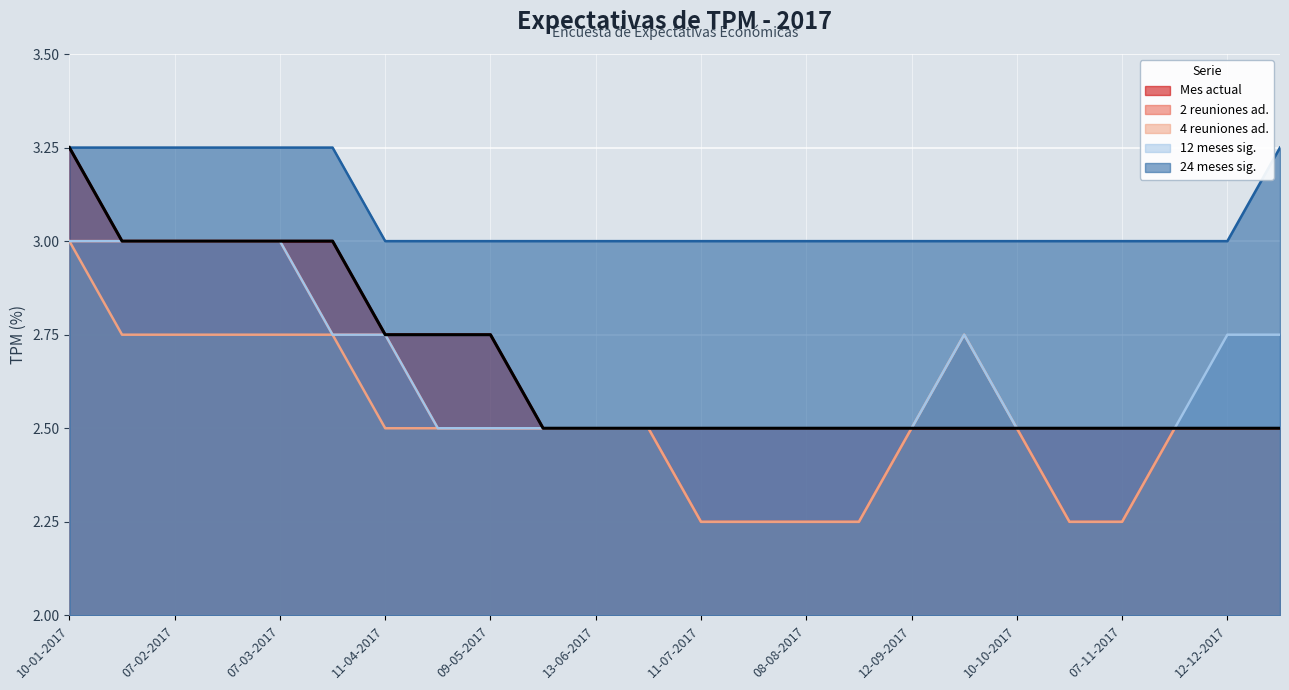

What is the total value across all series at 12-12-2017?

13.2